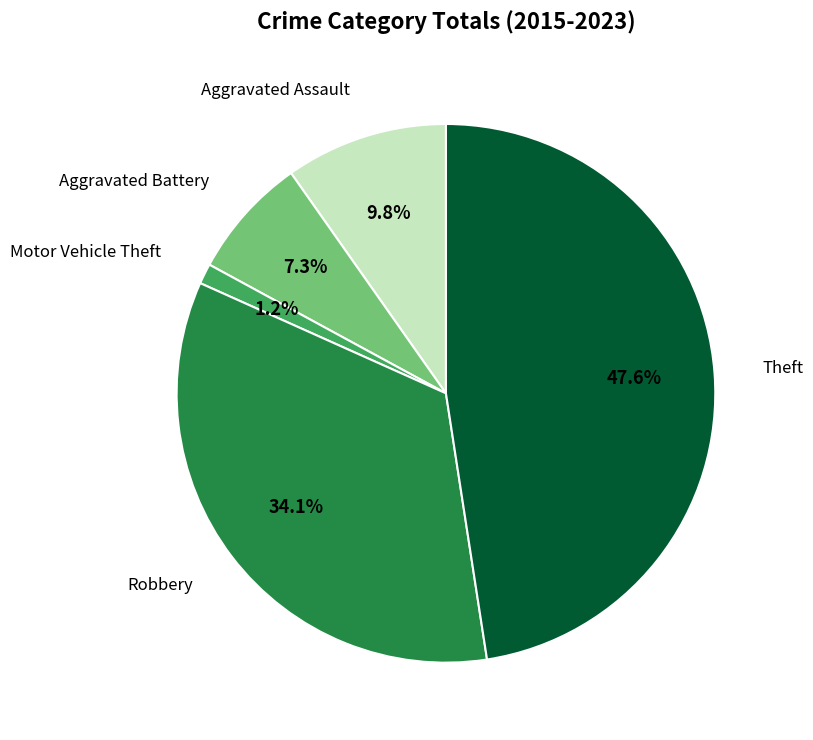

Rank the categories by value from highest to lowest.

Theft, Robbery, Aggravated Assault, Aggravated Battery, Motor Vehicle Theft